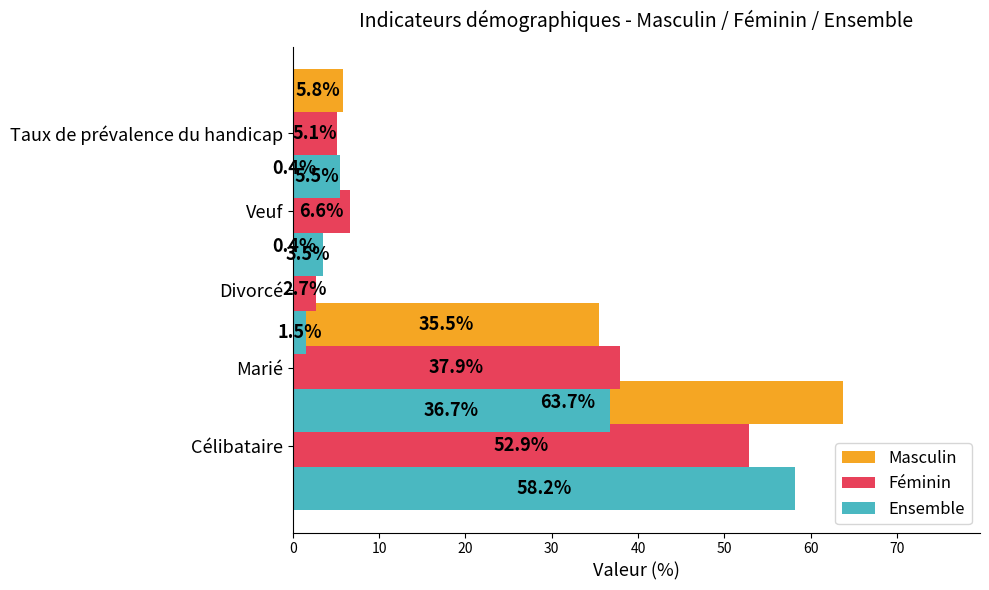

Reading left to right, what are all the values shown in this chart?

Masculin: 0=63.7	10=35.5	20=0.4	30=0.4	40=5.8
Féminin: 0=52.9	10=37.9	20=2.7	30=6.6	40=5.1
Ensemble: 0=58.2	10=36.7	20=1.5	30=3.5	40=5.5